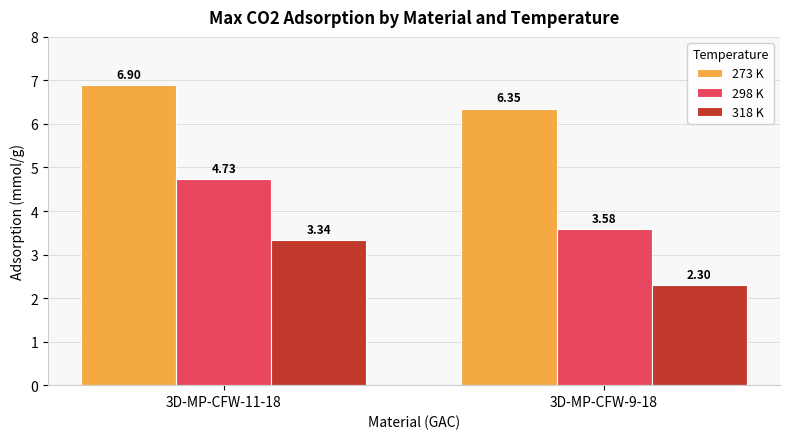

Which category has the highest value in the 298 K series?

3D-MP-CFW-11-18